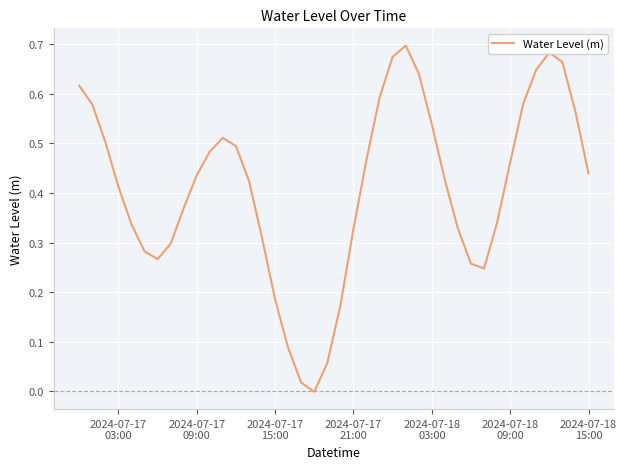

Is this an area chart (filled region under the line)?

No